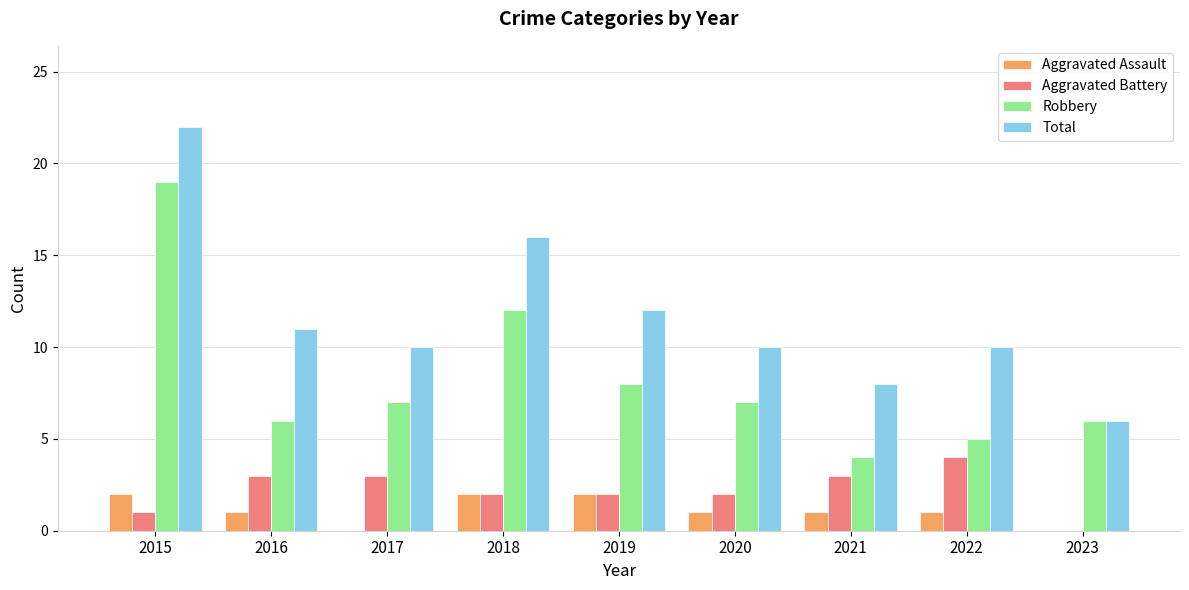

What is the total value across all series at 2018?

32